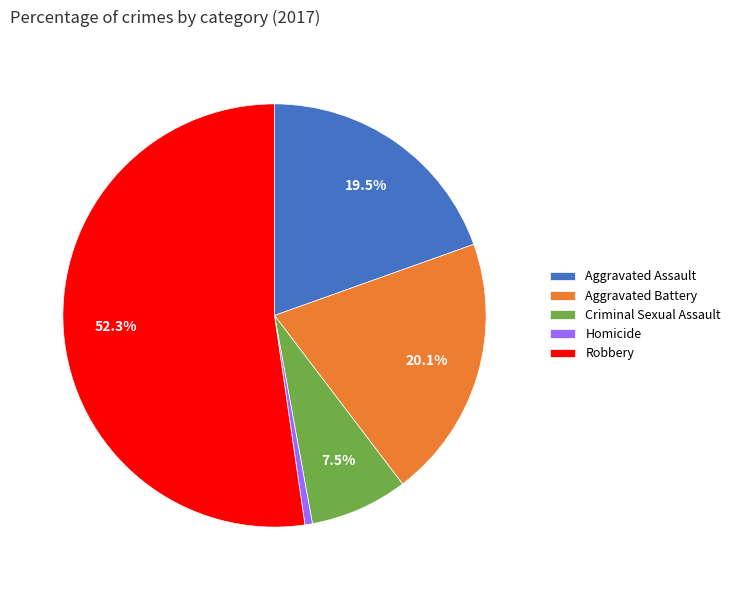

What is the largest slice in the pie chart?

Robbery